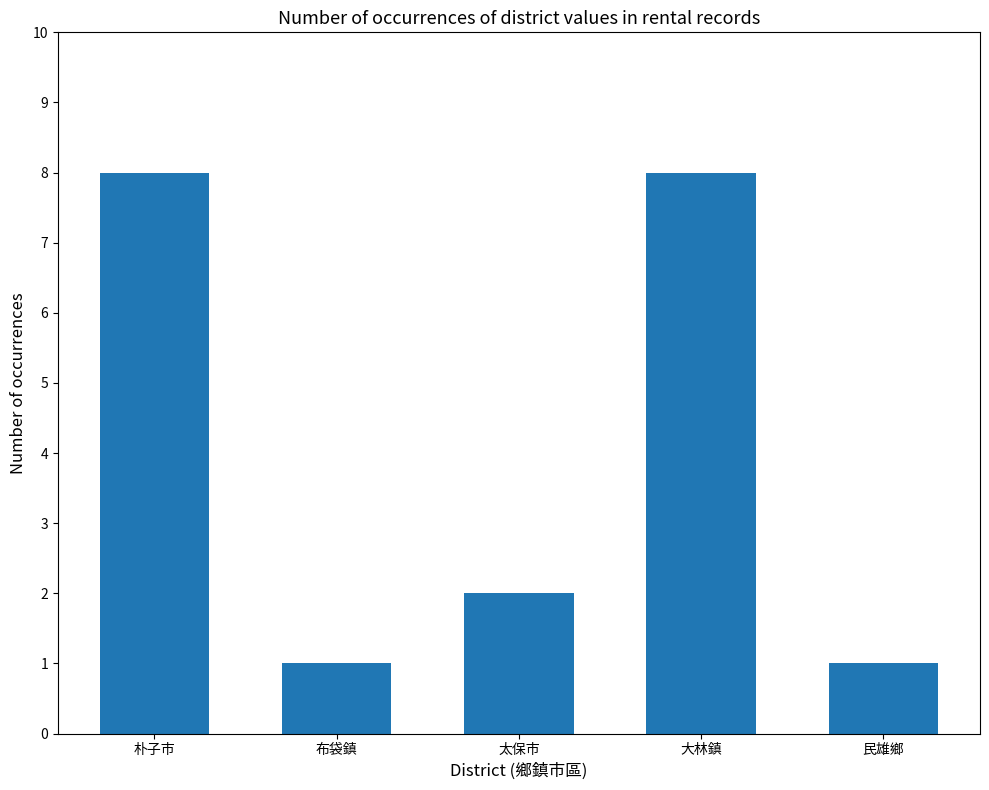

Read the value at 大林鎮.

8